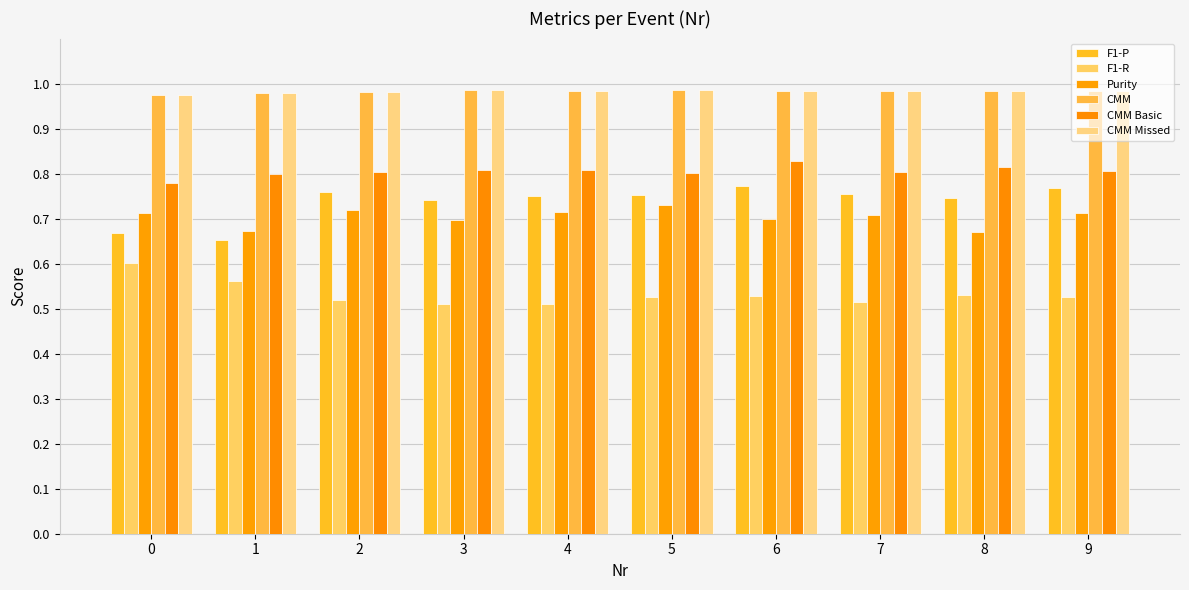

What is the sum of all CMM values?

9.8